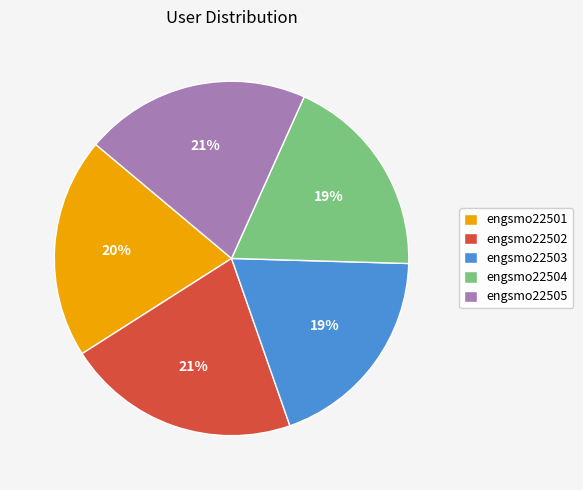

Does engsmo22502 account for over 50% of the chart?

No